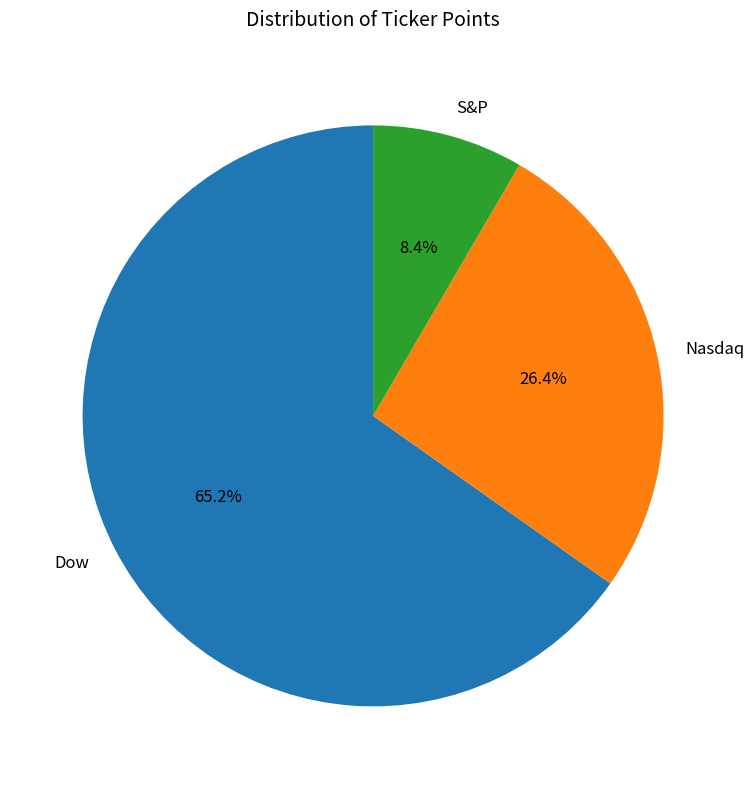

What is the ratio of the value at Nasdaq to the value at Dow?

0.4